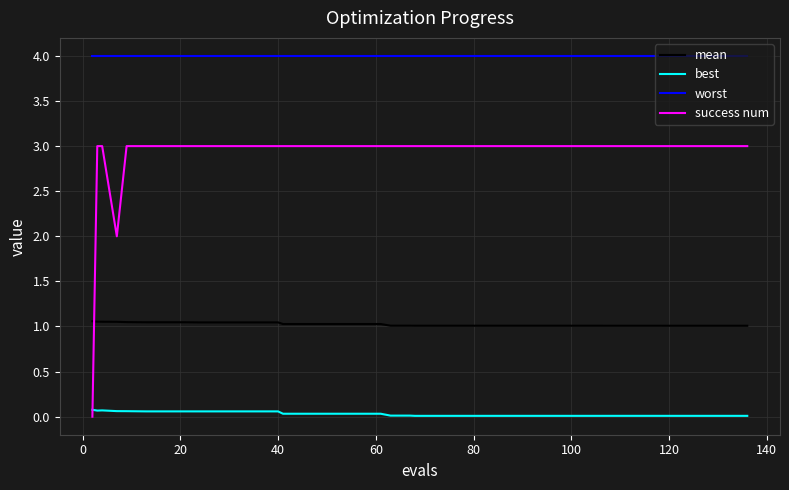

What is the highest value of the worst series?

4.0